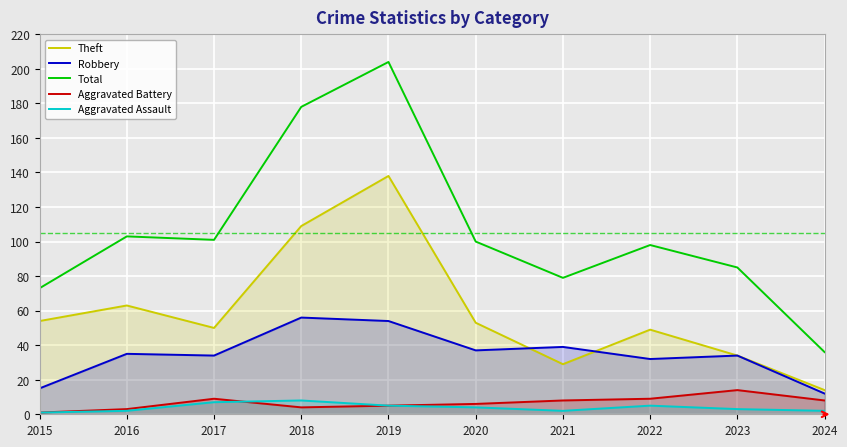

Which label corresponds to the largest value in the chart?

2019